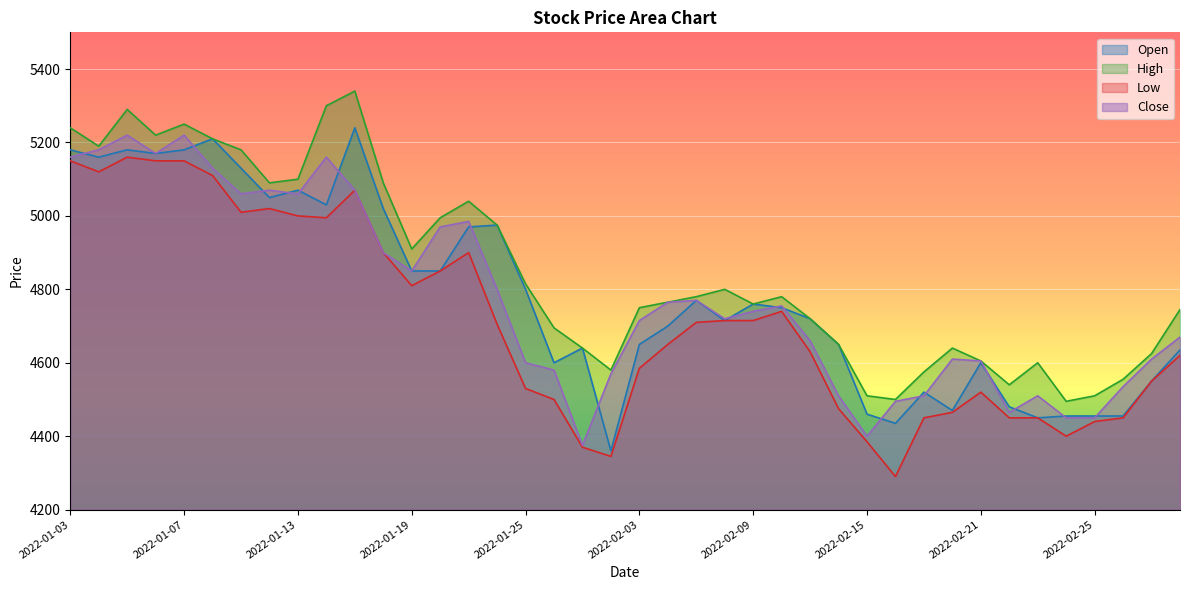

At 2022-02-23, list the series in order from largest to smallest.

High, Close, Open, Low